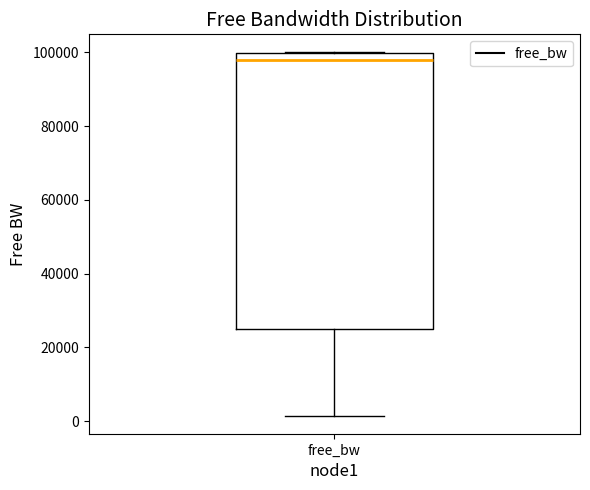

Read this box plot against the y-axis: the position of the median line, the range covered by the box, and the ends of both whiskers. The values are not printed on the chart, so give them approximately, as read against the axis.

median 98000, box 24000 to 100000, whiskers 2000 to 100000